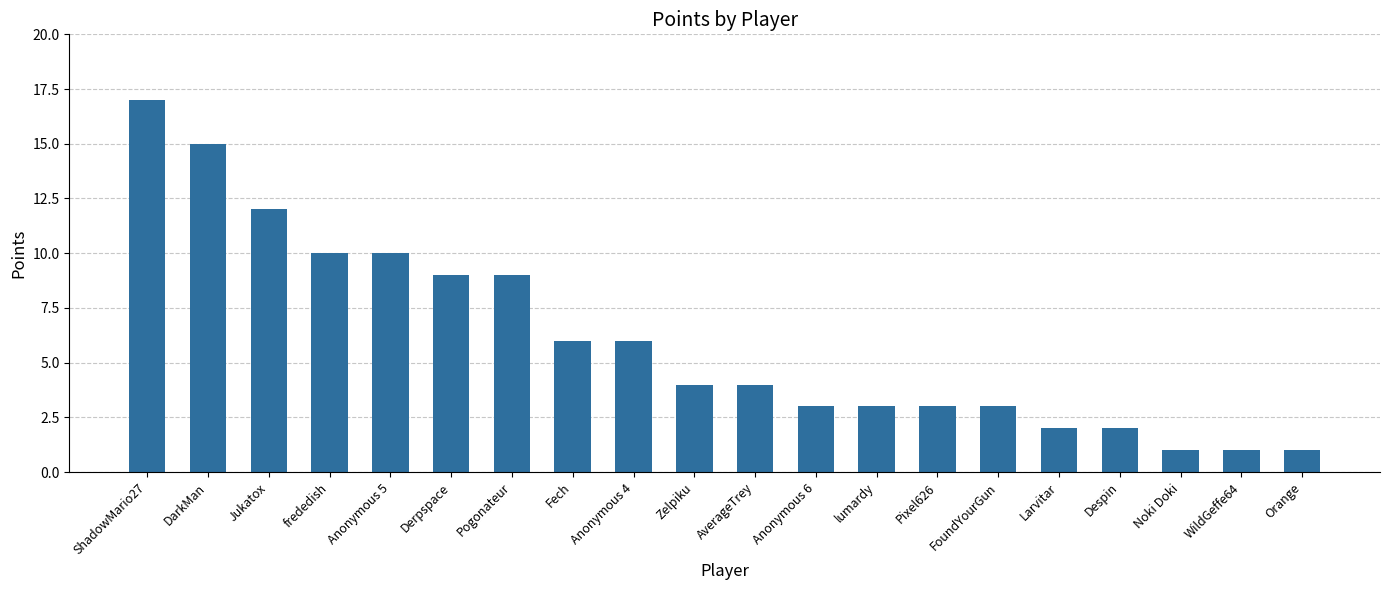

What is the label of the 10th bar from the right?

AverageTrey